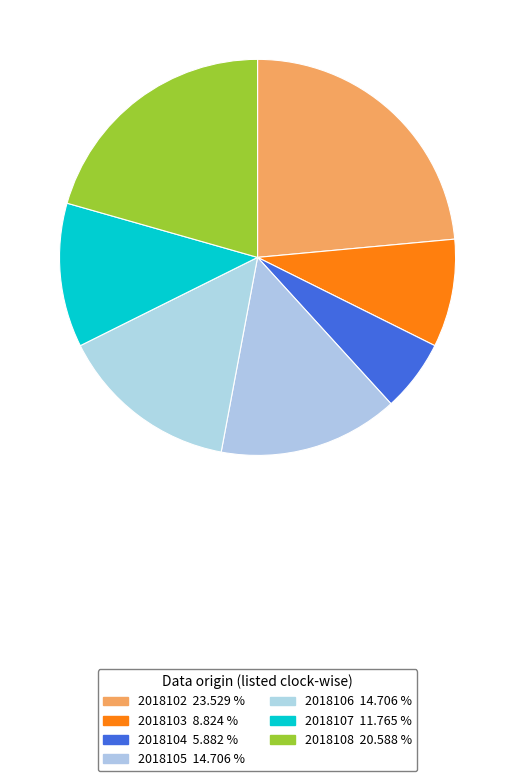

True or false: 2018102 accounts for 31% of the total.

False